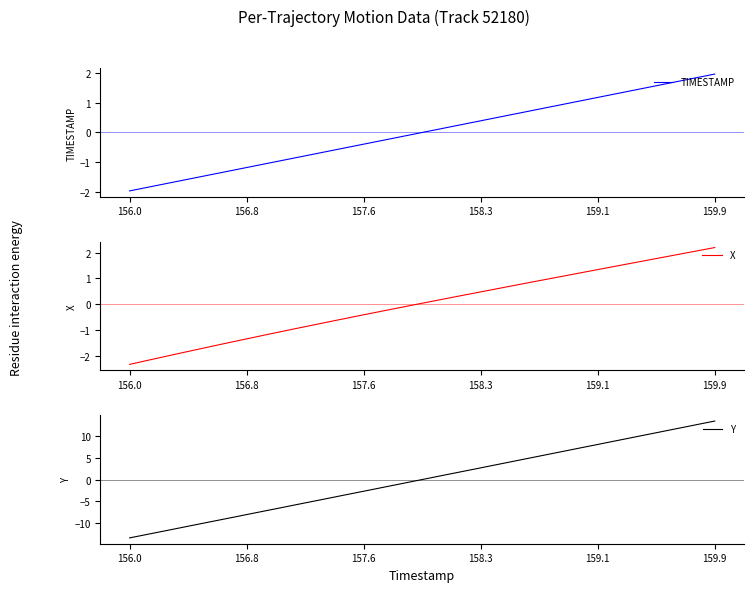

List the series in order of their peak value, lowest first.

TIMESTAMP, X, Y